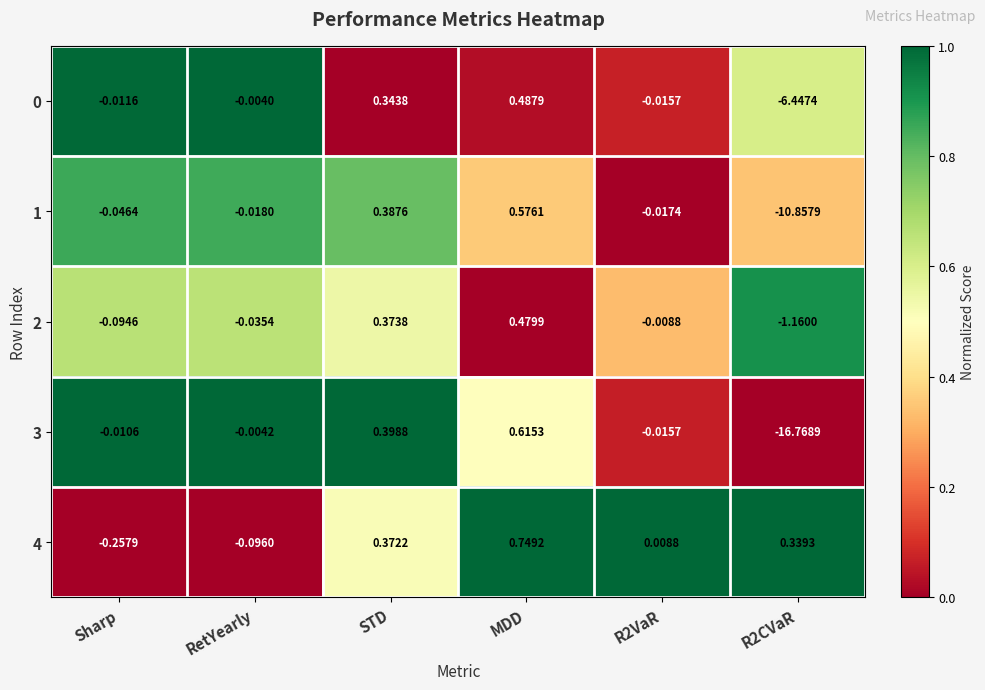

Is the value of 3 at R2CVaR greater than the value of 2 at STD?

No